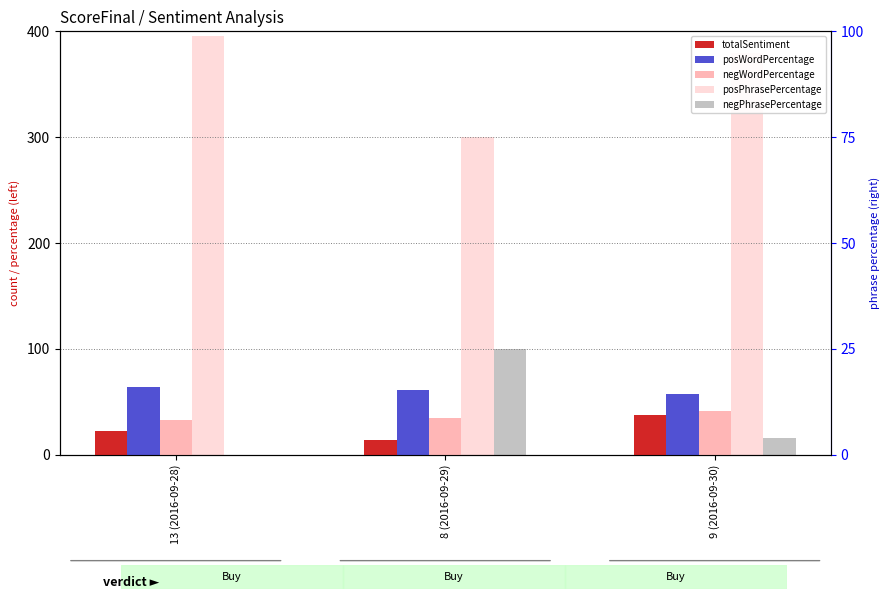

What position from the right is 8 (2016-09-29)?

2